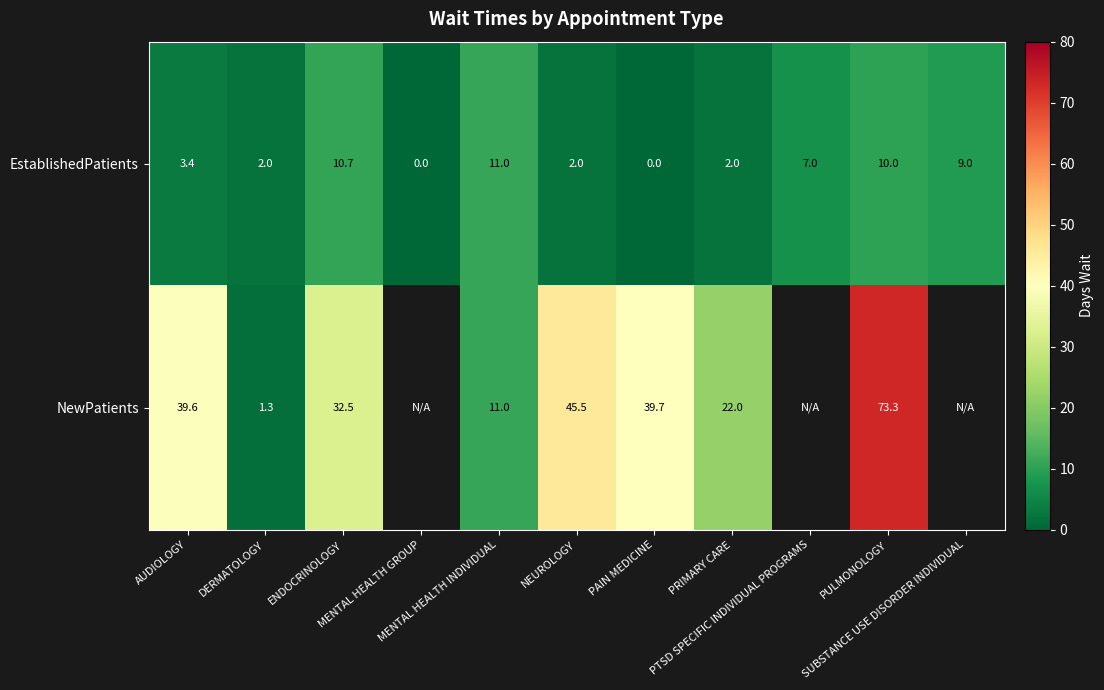

Which label corresponds to the largest value in the chart?

PULMONOLOGY